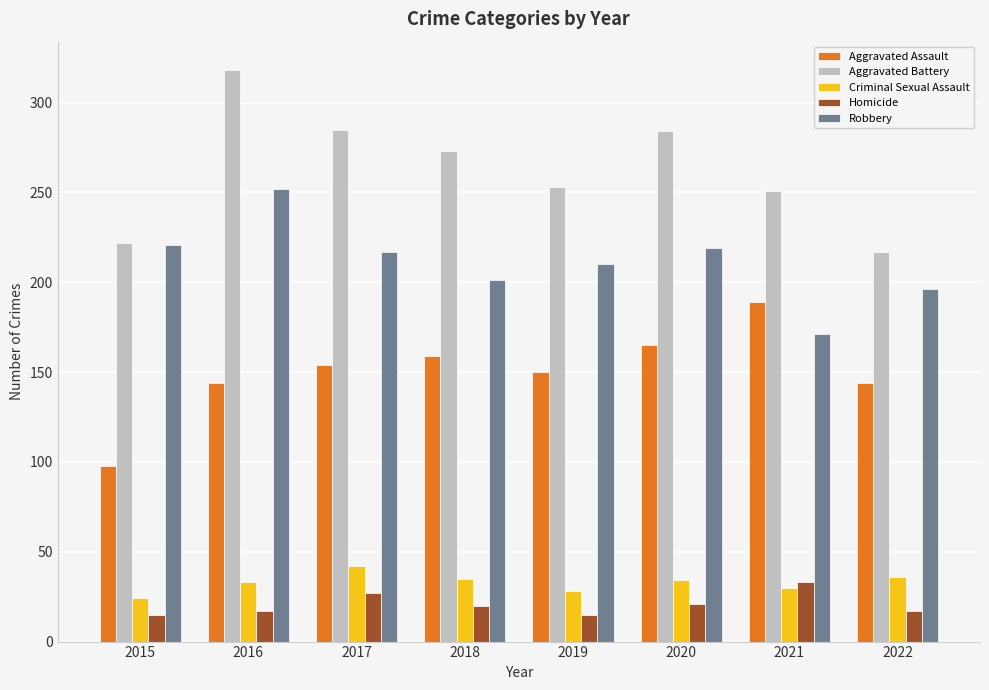

Which category has the lowest value in the Aggravated Assault series?

2015